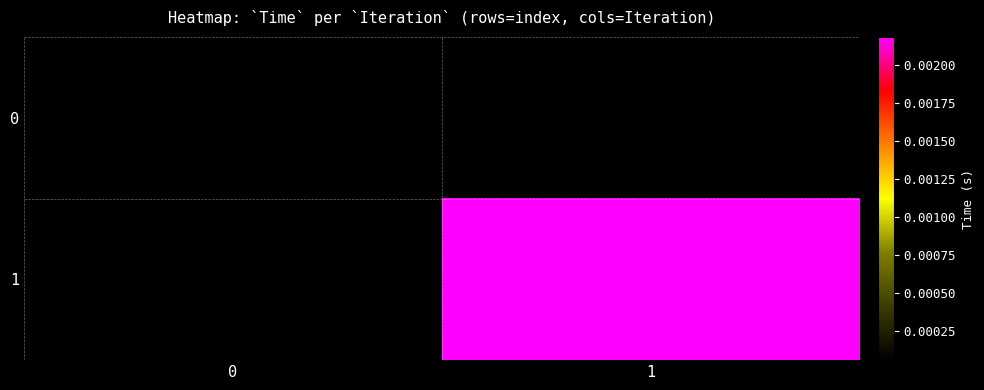

Rank the series at 0 from lowest to highest value.

row_0, row_1